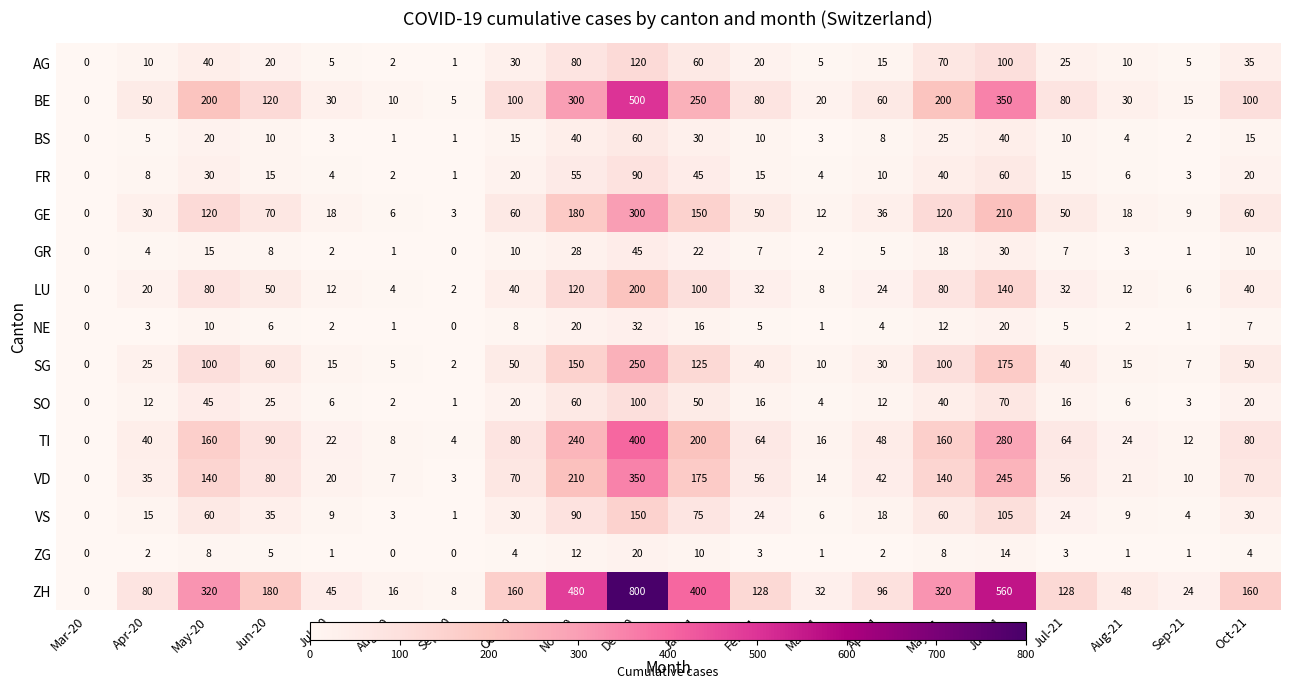

Where does the ZG series first go above 3?

May-20